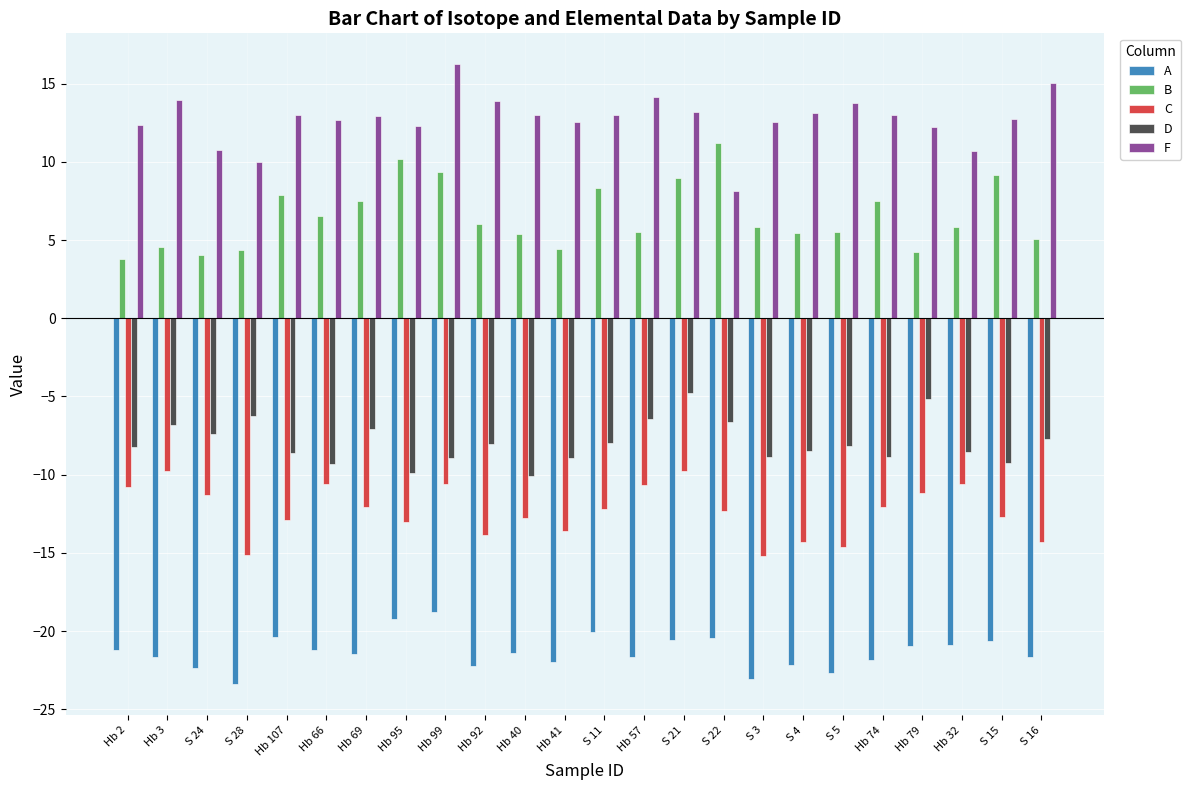

How many values in the F series exceed 12?

20